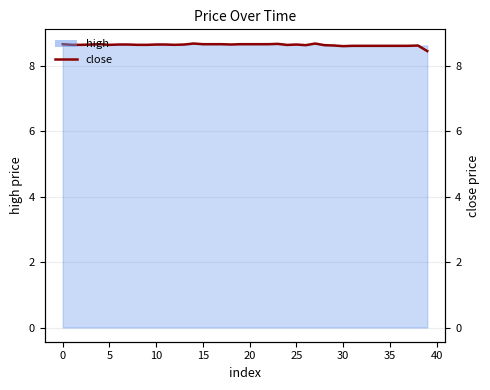

Does the chart have visible grid lines?

Yes